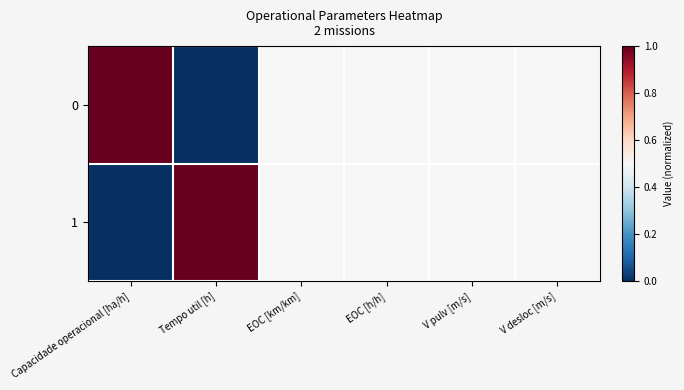

At how many categories does at least one series exceed 0?

6